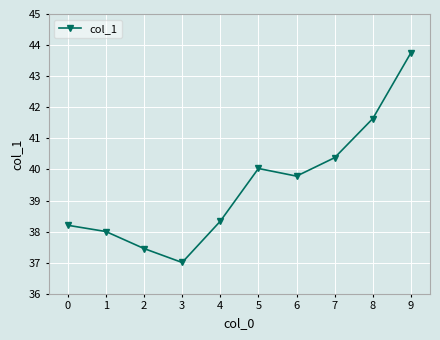

How many data points are above 39?

5